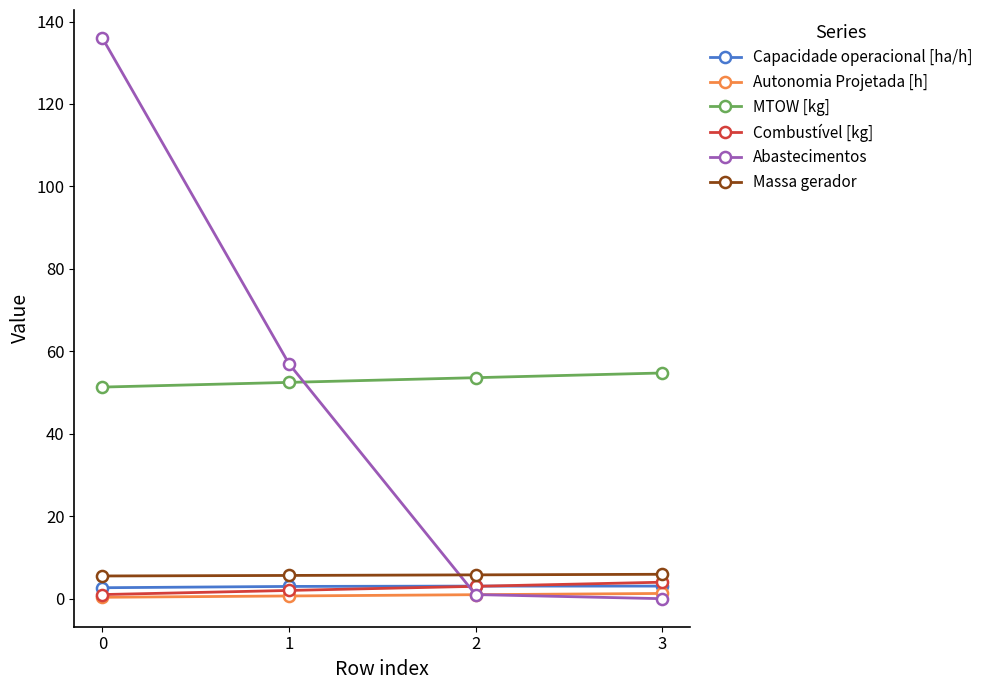

Is the value of MTOW [kg] at 2 greater than the value of Massa gerador at 2?

Yes